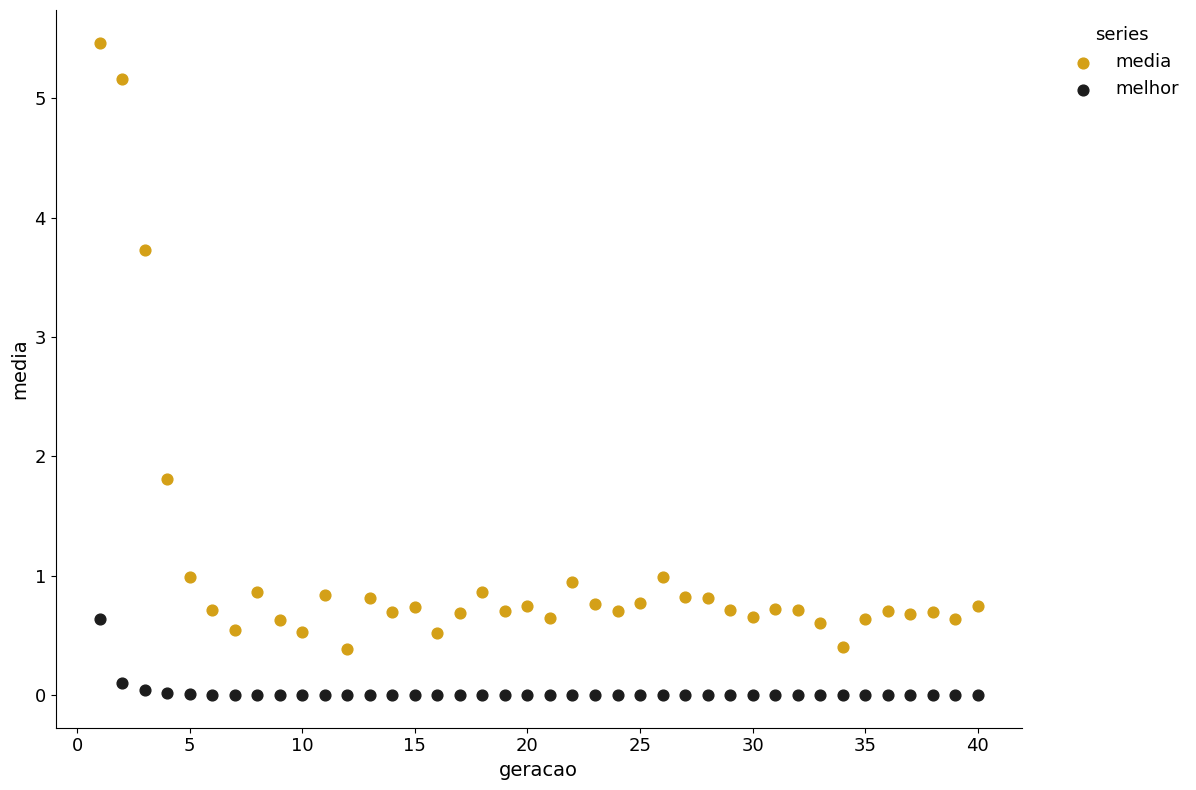

Which series has the widest spread of Y values?

media